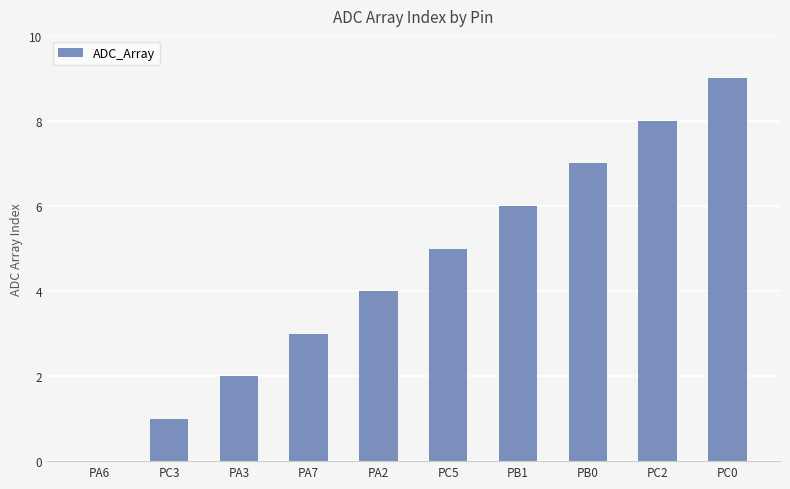

What is the difference between the values at PC3 and PA2?

3